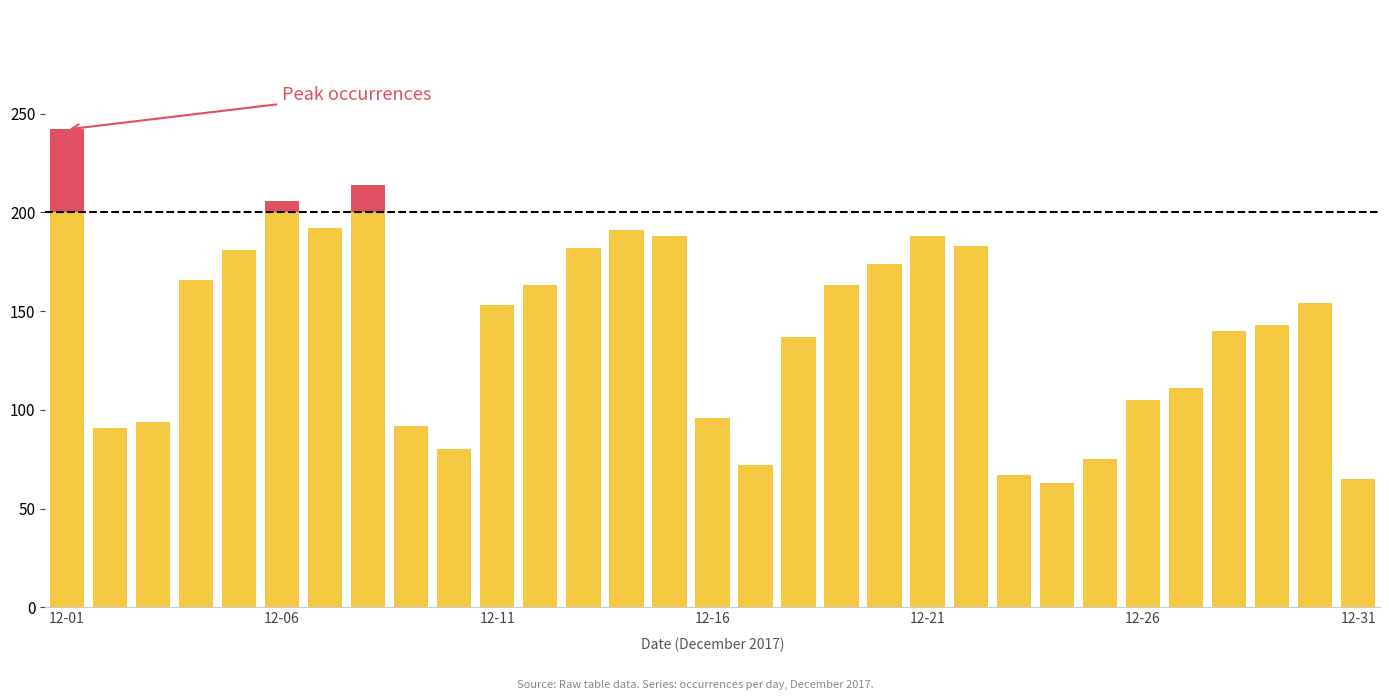

What is the smallest value displayed?

63